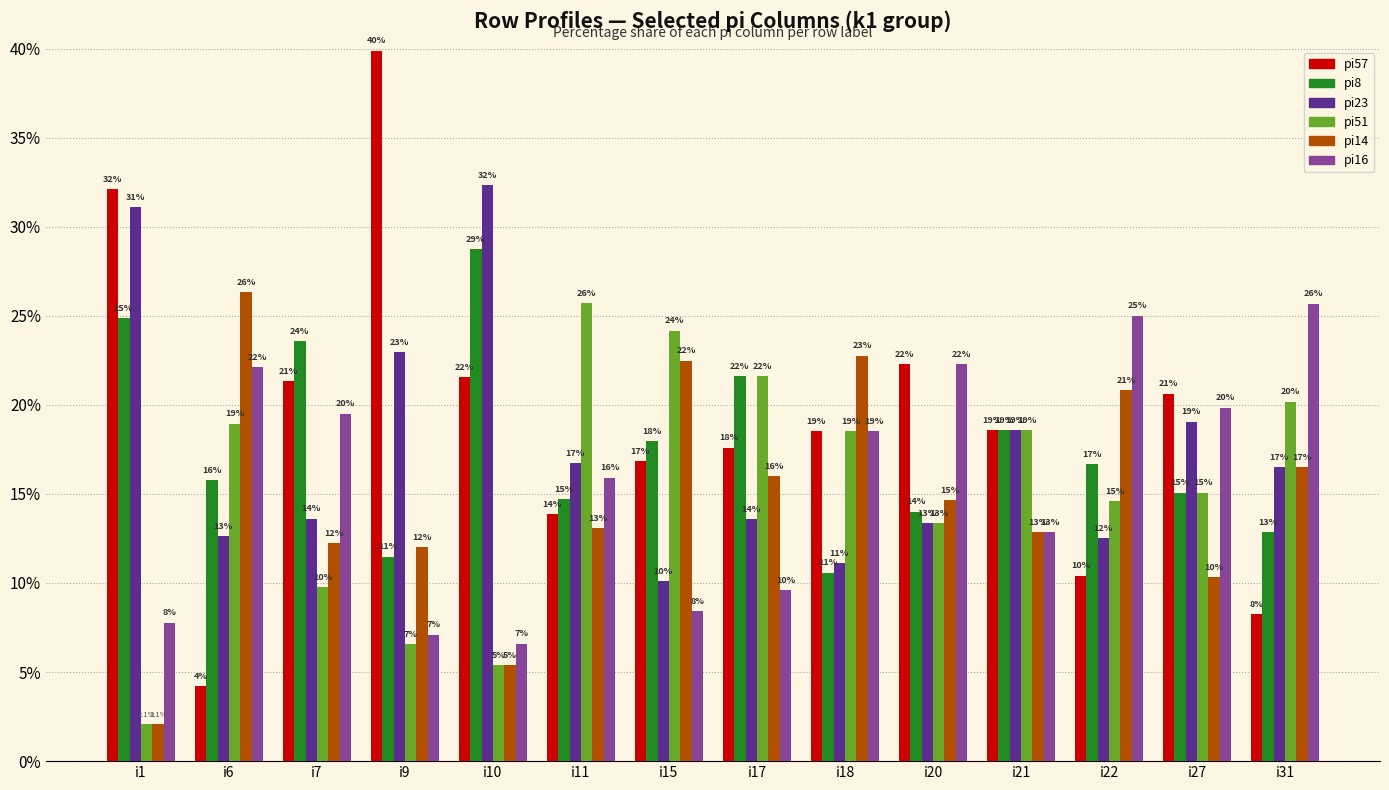

What is the difference between the highest and lowest values at i17?

12.0